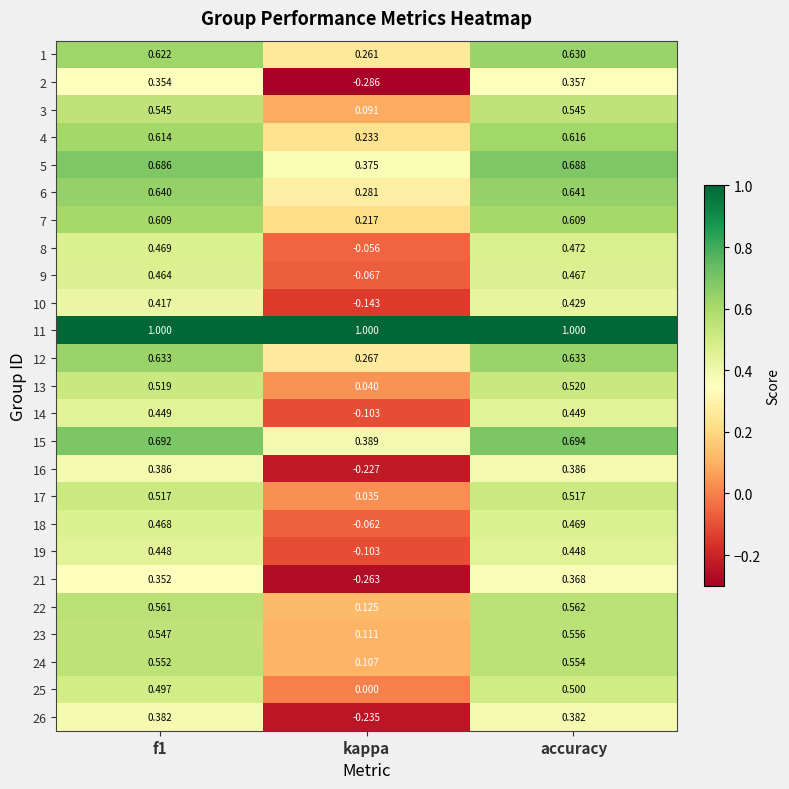

Which series has the widest spread of values?

2